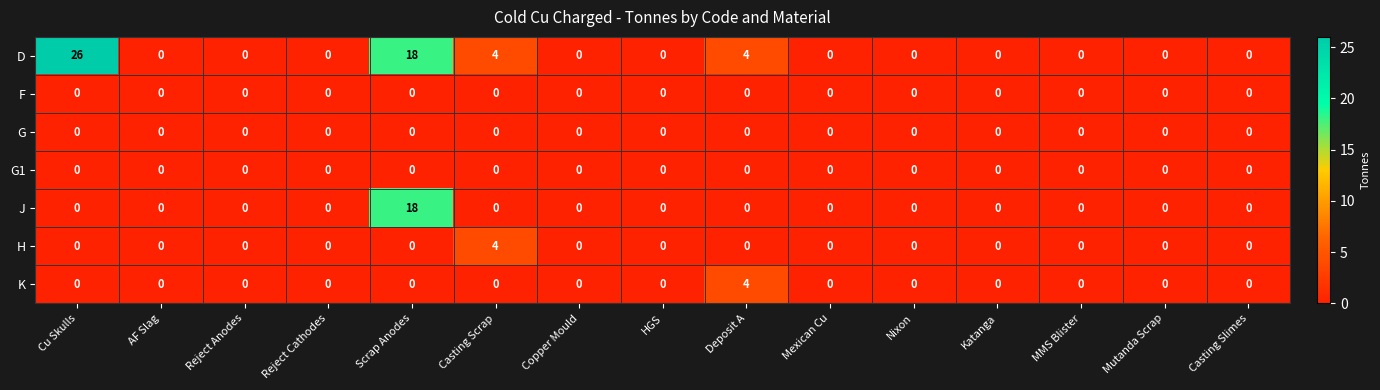

What is the greatest value displayed?

26